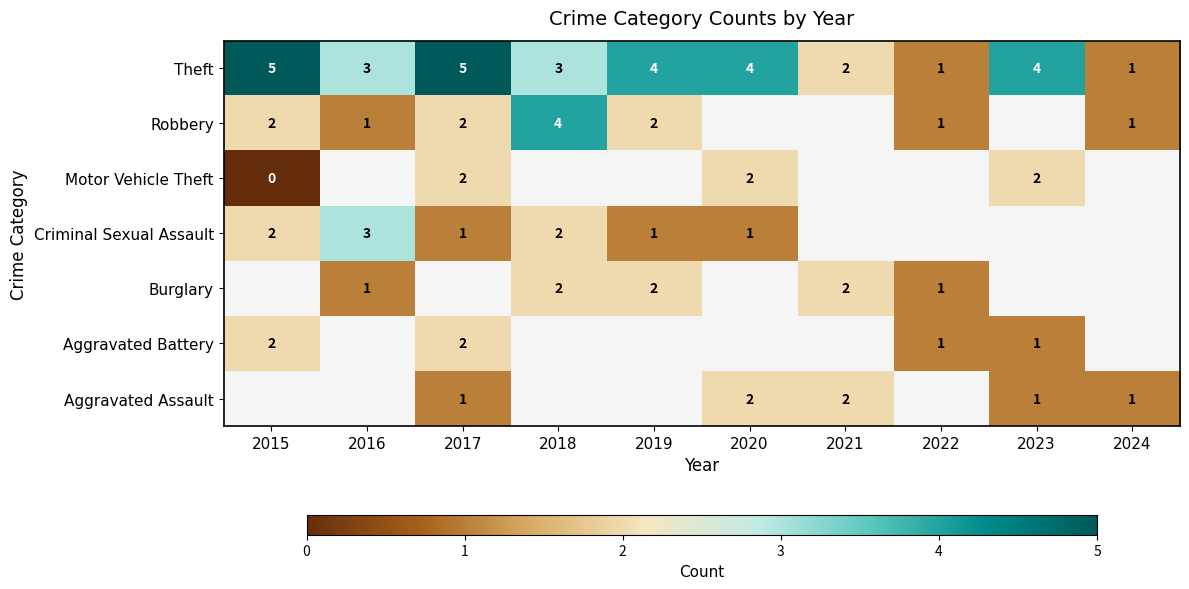

The Robbery series shows 3 at 2017. True or false?

False